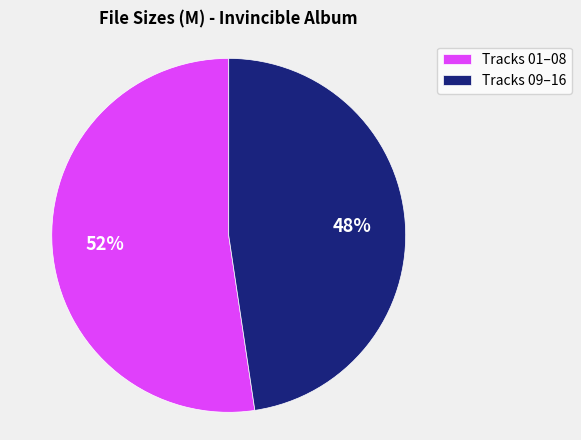

Is the sum of Tracks 01–08 and Tracks 09–16 greater than half?

Yes